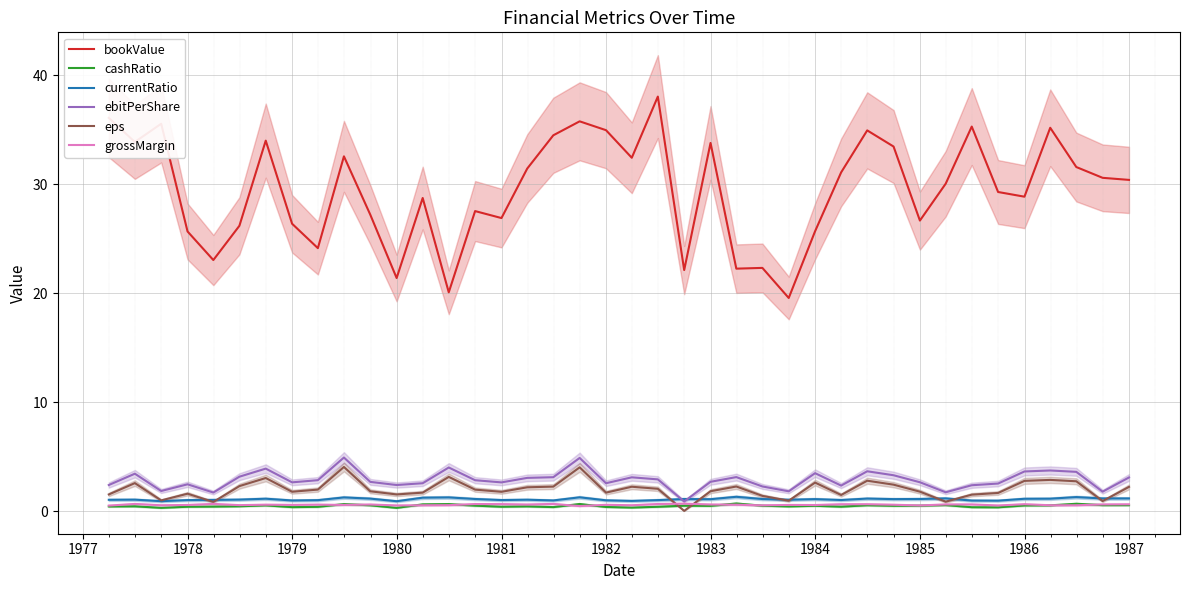

True or false: cashRatio and bookValue intersect in this chart.

False